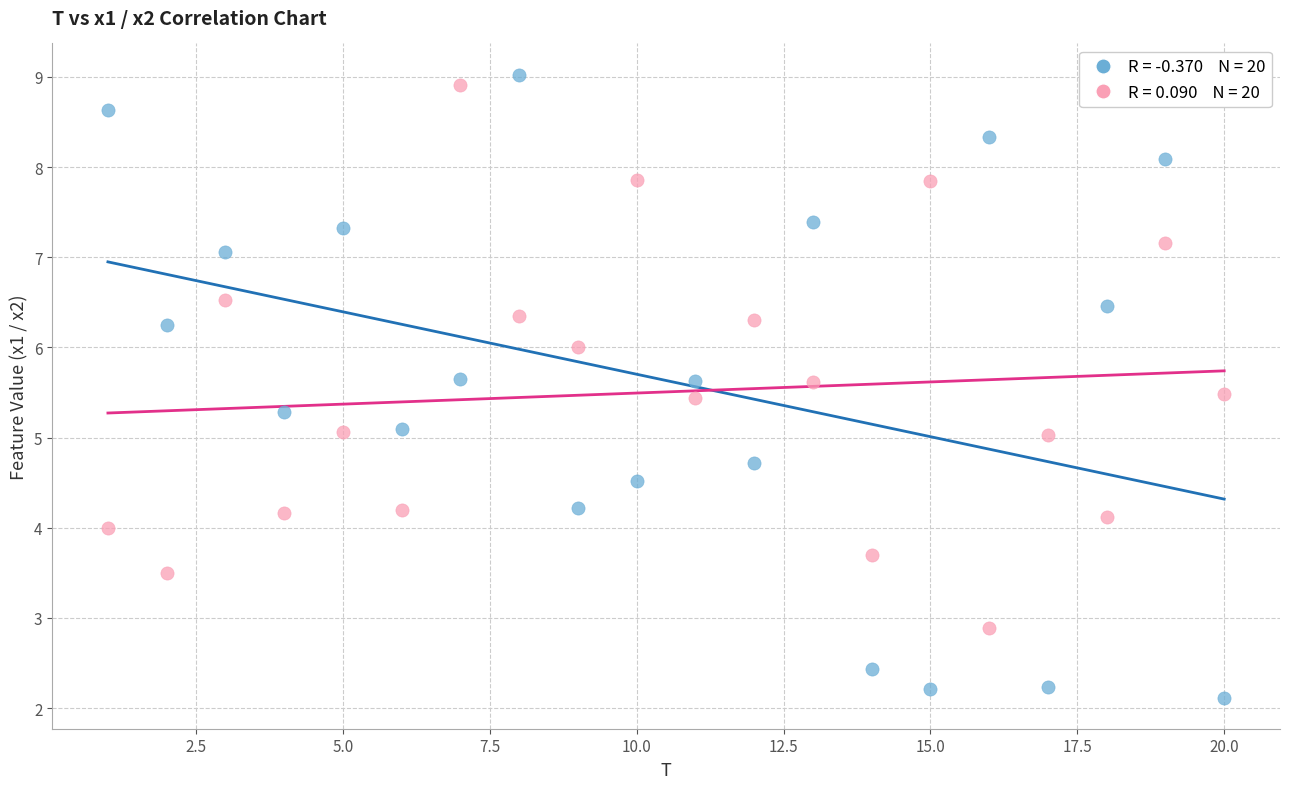

Across all data points, what is the range of X values (max minus min)?

19.0